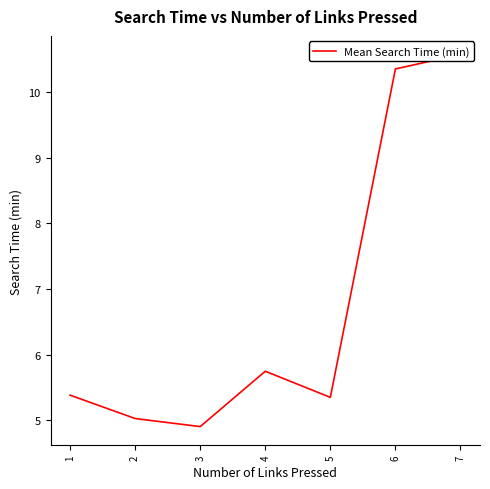

Where is the data nearest to the value 7?

4